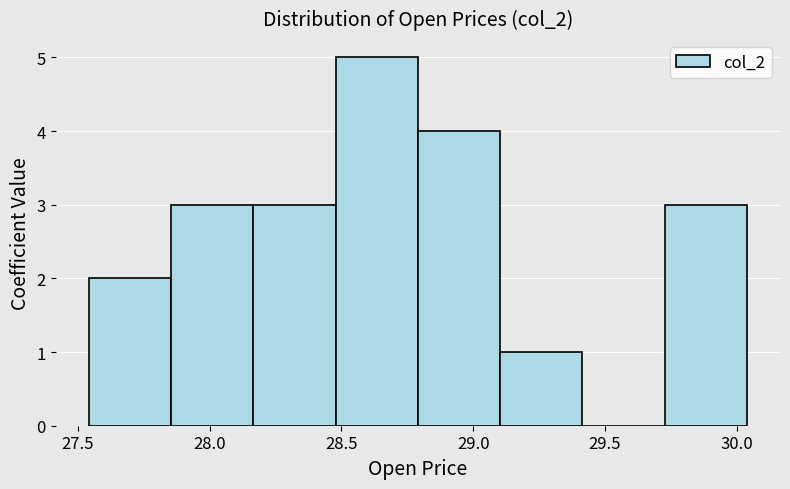

Over which range of the x-axis is the bar tallest?

28.50 to 28.80